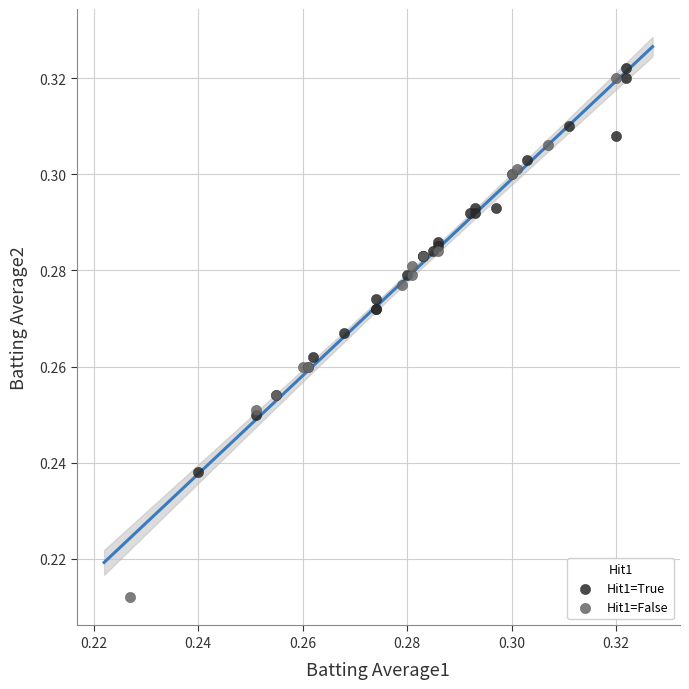

Which series has the largest Y range (max minus min)?

Hit1=False